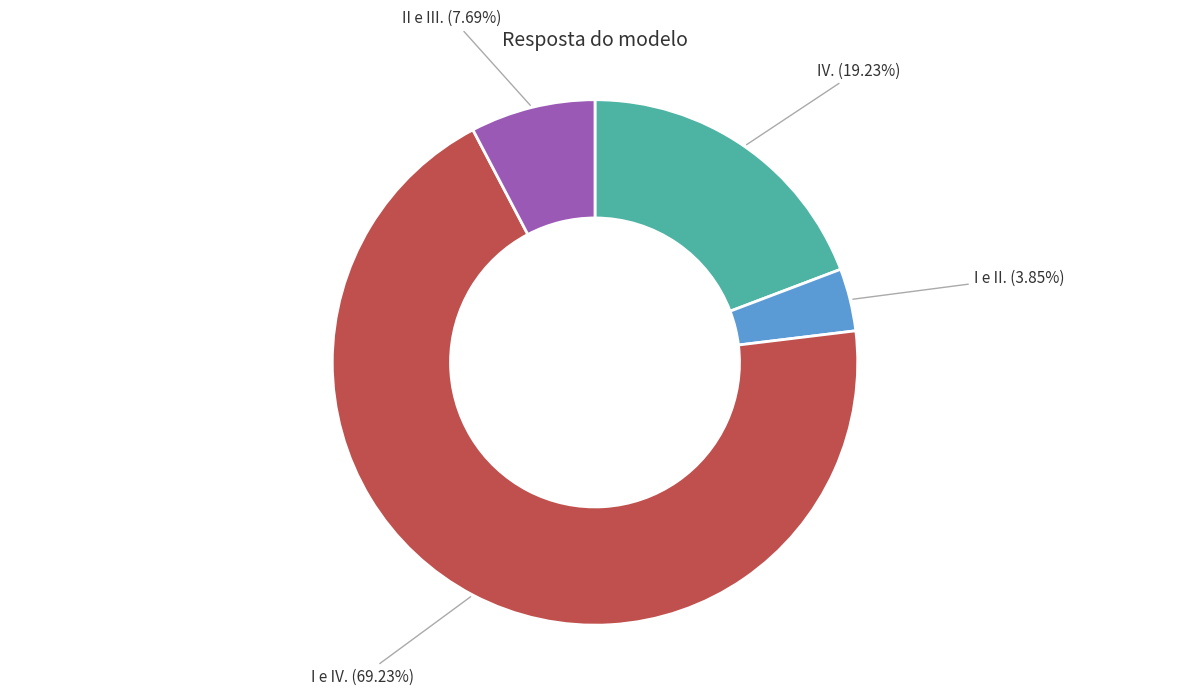

Is there any slice that represents more than half of the pie?

Yes